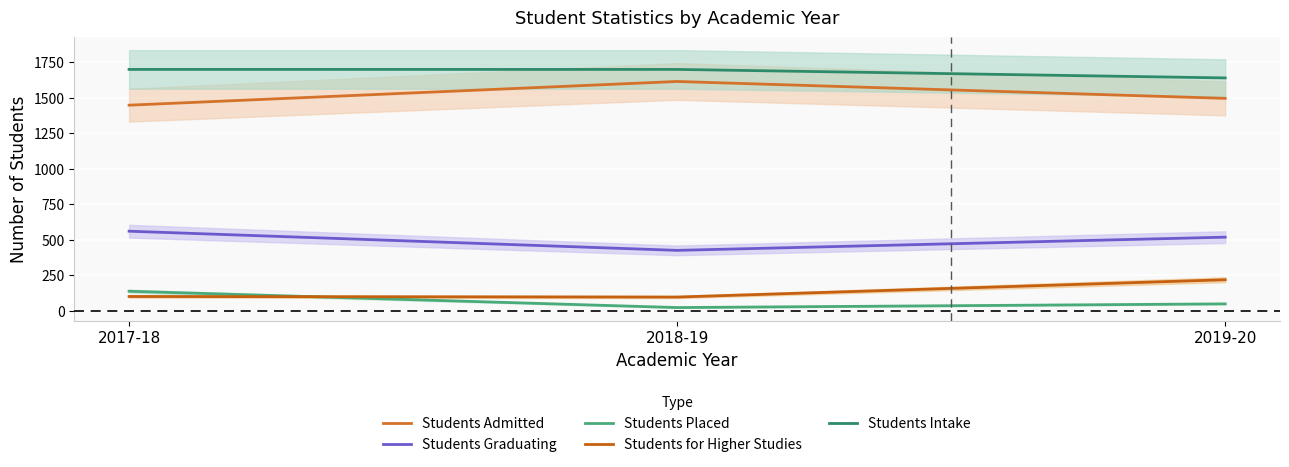

What is the label of the 2nd point from the right?

2018-19